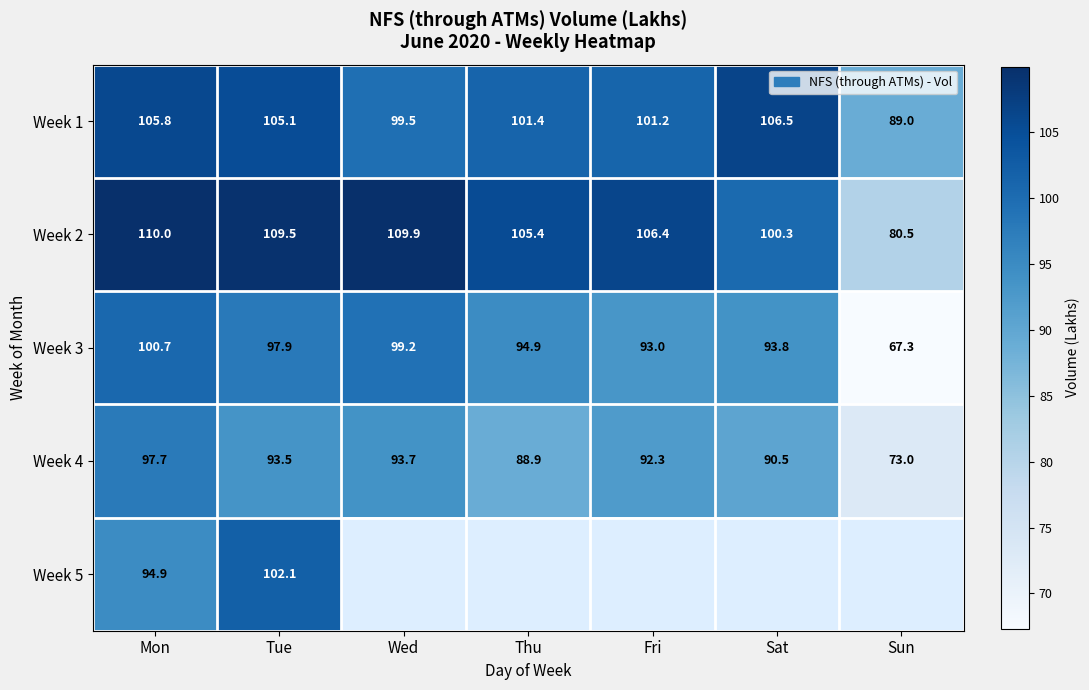

Where is Week 1 nearest to the value 97?

Wed